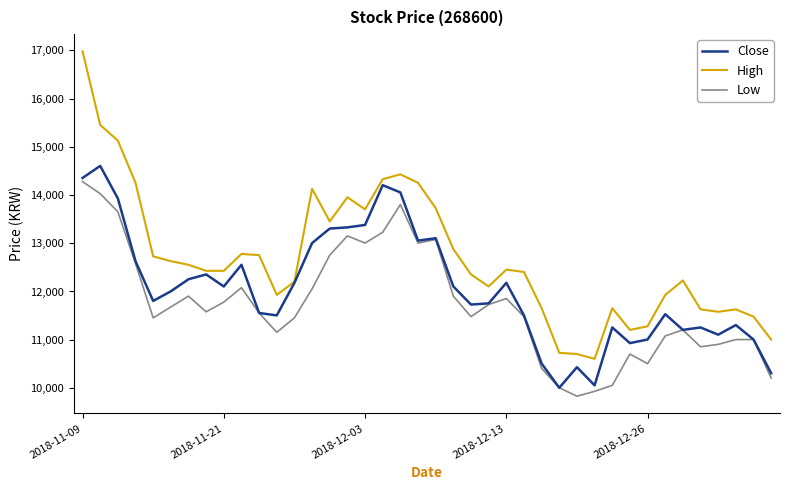

Which series has the widest spread of values?

High